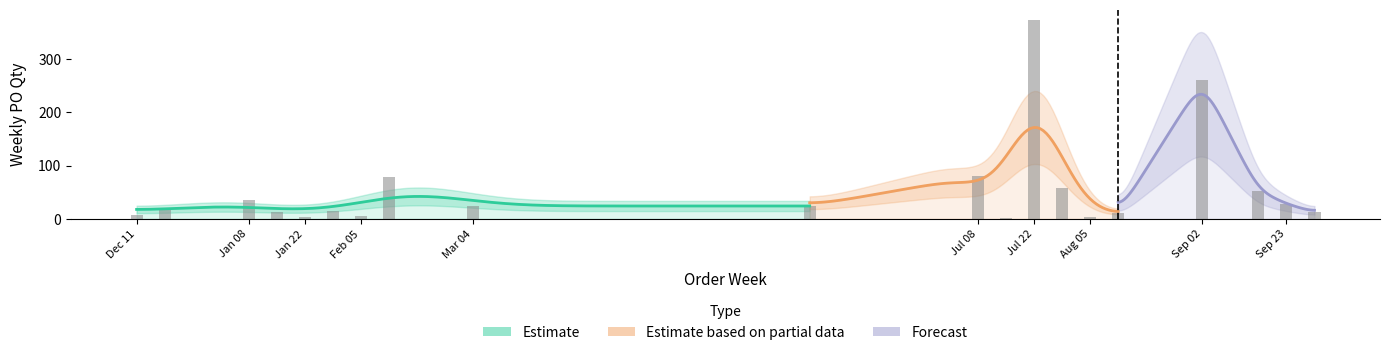

What is the label of the 19th bar from the right?

2023-12-18